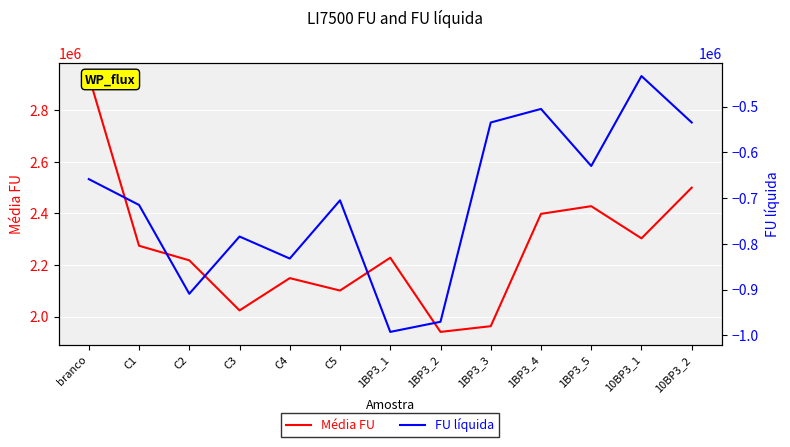

What is the sum of all FU líquida values?

-9202552.0